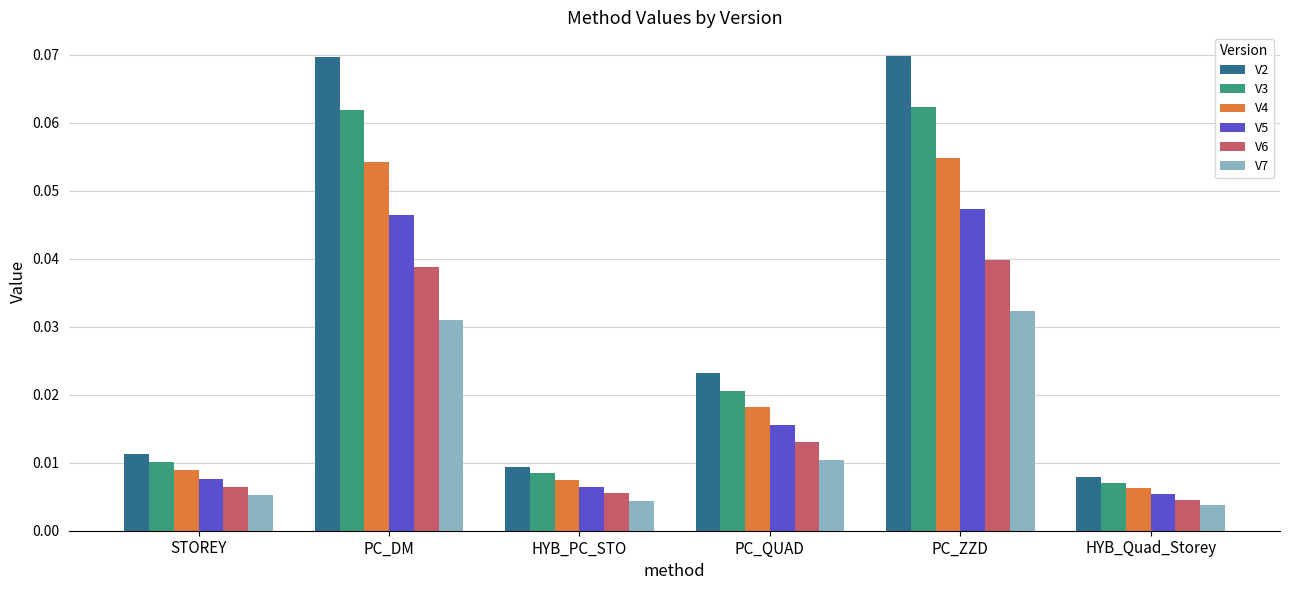

At how many categories does at least one series exceed 0?

6